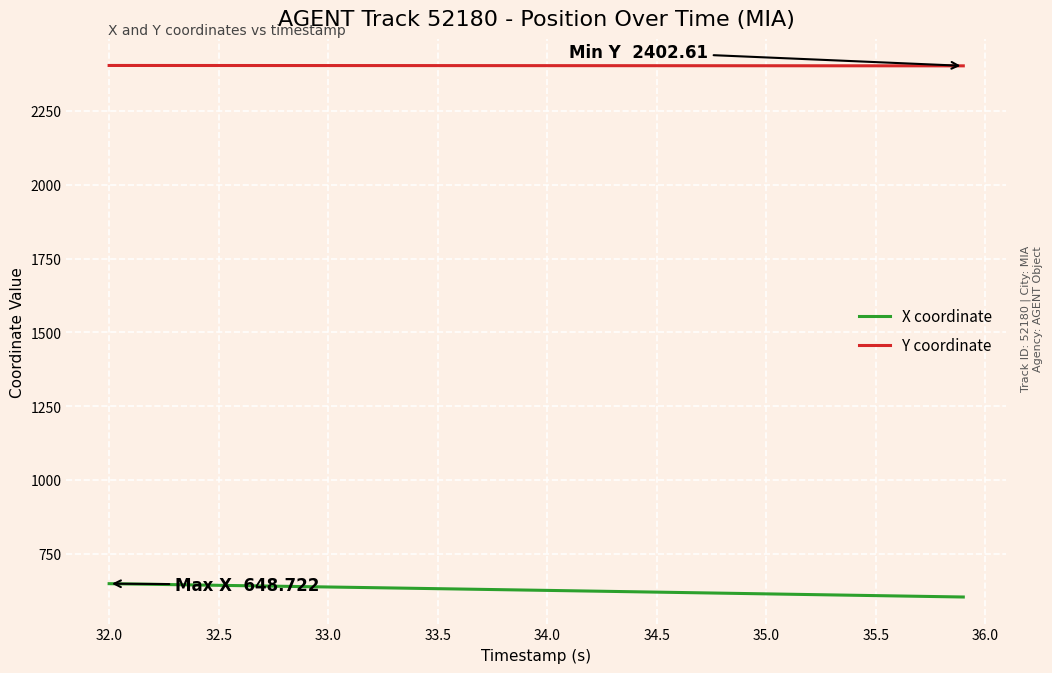

True or false: Y coordinate and X coordinate intersect in this chart.

False